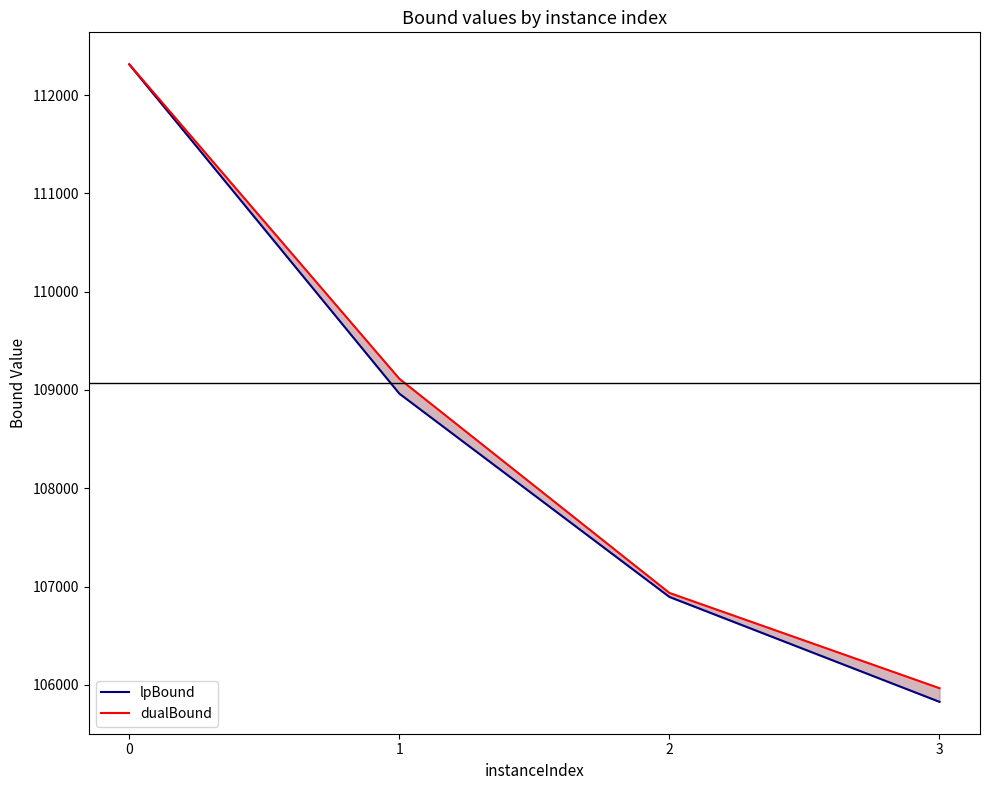

Rank the categories by dualBound value from lowest to highest.

3, 2, 1, 0